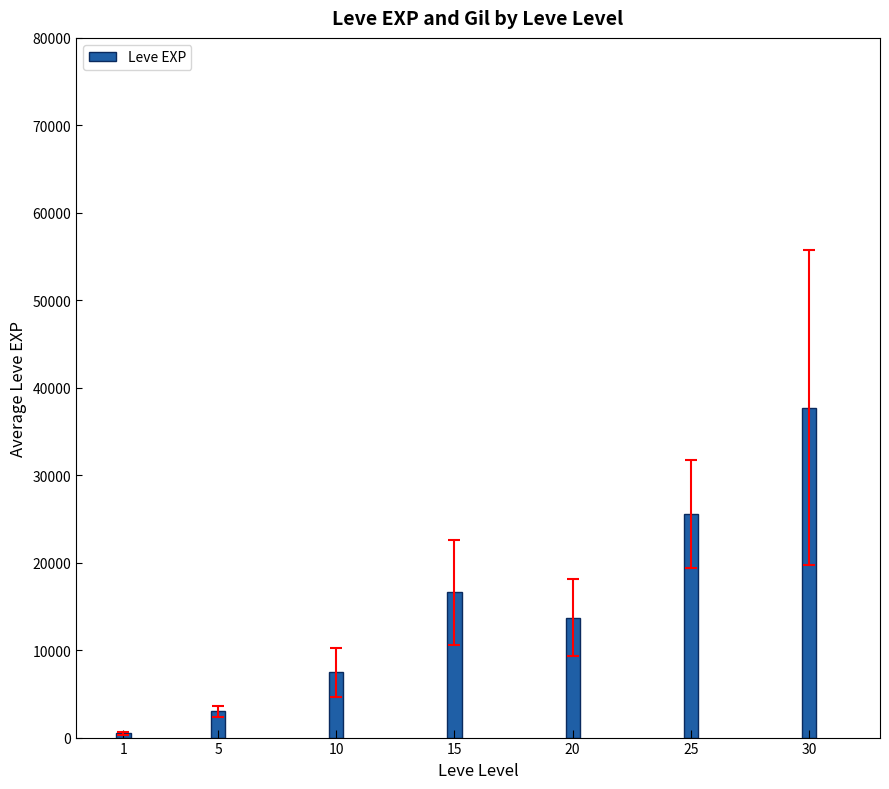

Reading right to left, what are all the values shown in this chart?

37727	25540	13727	16613	7476	3010	499